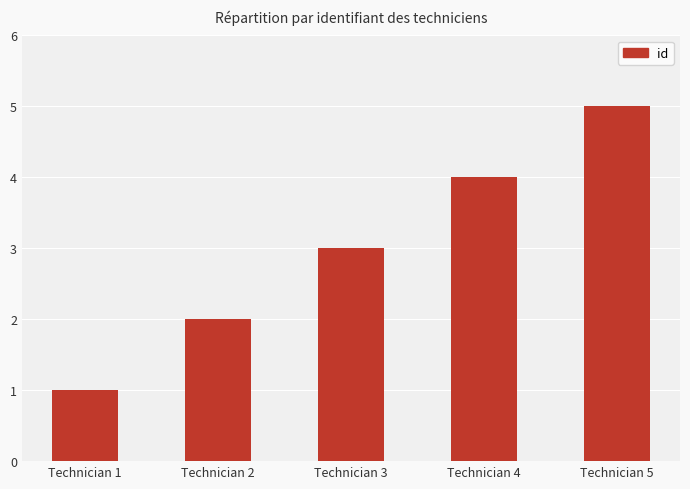

The chart shows a value of 2 at Technician 2. True or false?

True